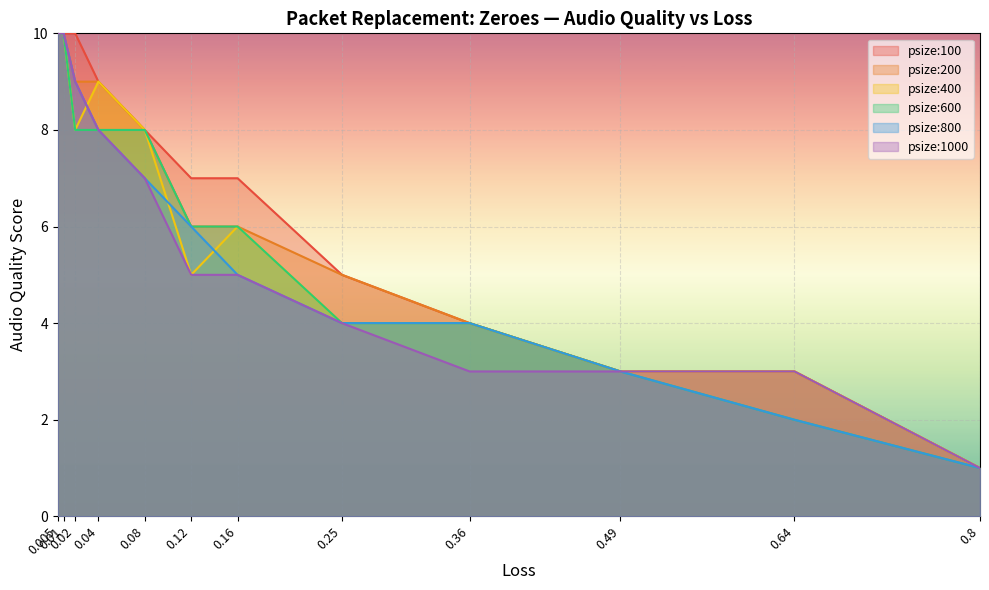

Reading left to right, extract all data points from this chart.

psize:100: 0.005=10	0.01=10	0.02=10	0.04=9	0.08=8	0.12=7	0.16=7	0.25=5	0.36=4	0.49=3	0.64=3	0.8=1
psize:200: 0.005=10	0.01=10	0.02=9	0.04=9	0.08=8	0.12=6	0.16=6	0.25=5	0.36=4	0.49=3	0.64=3	0.8=1
psize:400: 0.005=10	0.01=10	0.02=8	0.04=9	0.08=8	0.12=5	0.16=6	0.25=4	0.36=4	0.49=3	0.64=3	0.8=1
psize:600: 0.005=10	0.01=10	0.02=8	0.04=8	0.08=8	0.12=6	0.16=6	0.25=4	0.36=4	0.49=3	0.64=2	0.8=1
psize:800: 0.005=10	0.01=10	0.02=9	0.04=8	0.08=7	0.12=6	0.16=5	0.25=4	0.36=4	0.49=3	0.64=2	0.8=1
psize:1000: 0.005=10	0.01=10	0.02=9	0.04=8	0.08=7	0.12=5	0.16=5	0.25=4	0.36=3	0.49=3	0.64=3	0.8=1